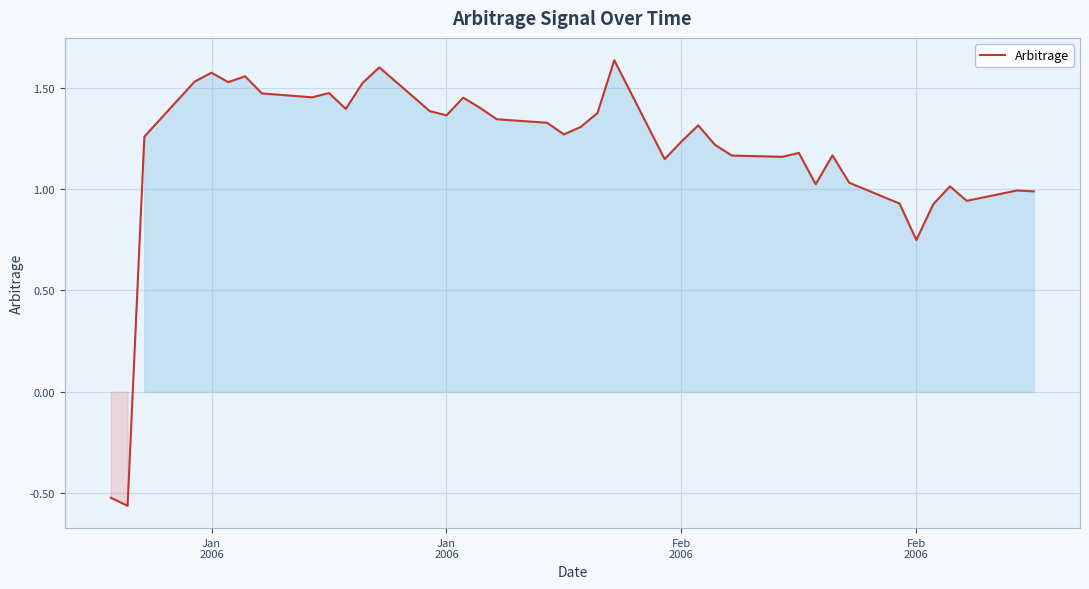

How many lines are shown in the chart?

1